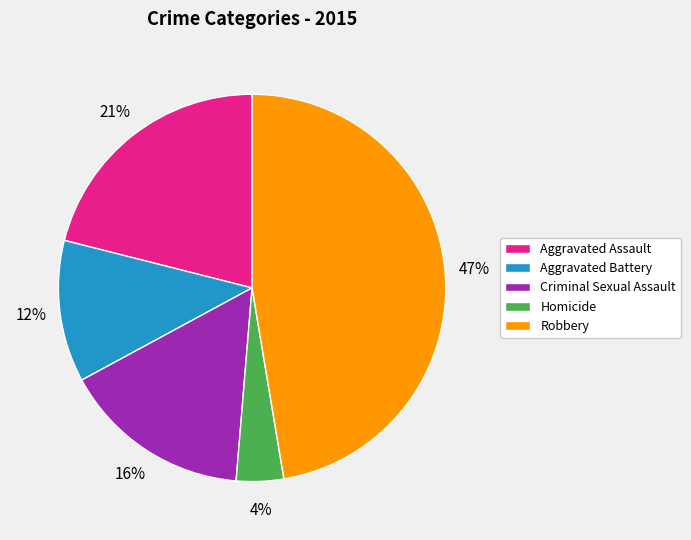

To the nearest percent, what is the difference between the Criminal Sexual Assault and Aggravated Battery slice percentages?

4%